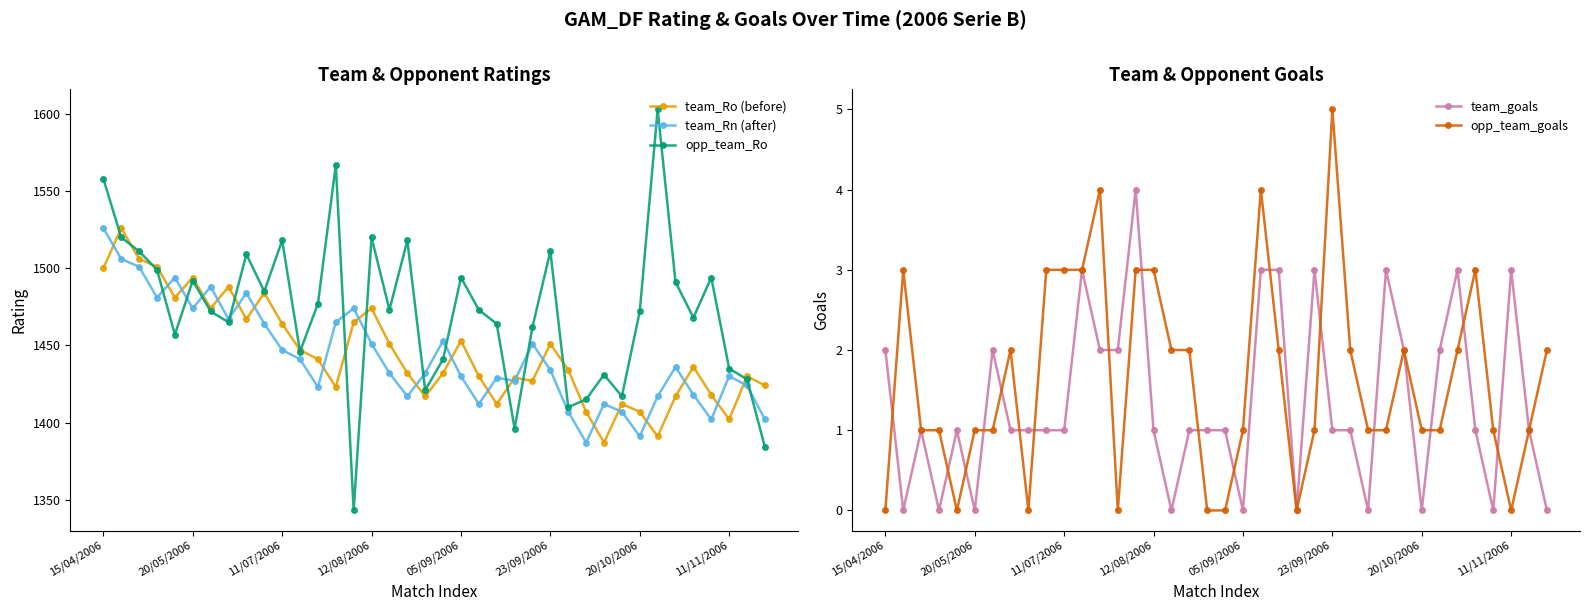

How many categories are shown in the chart?

38